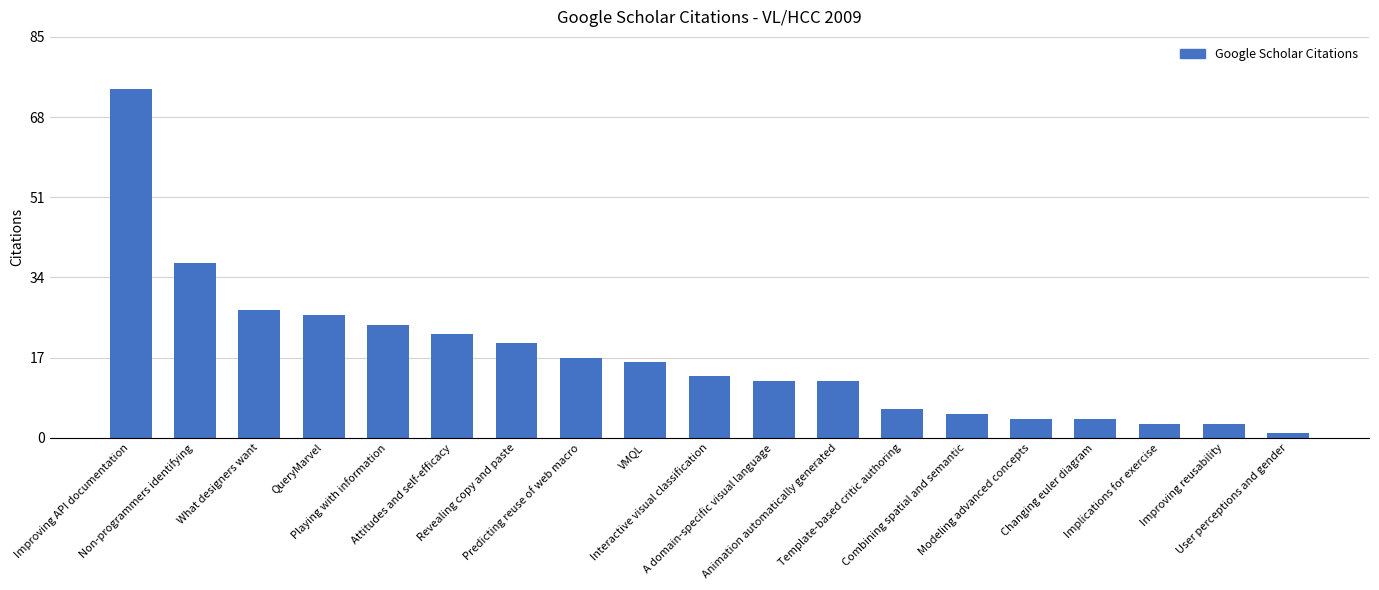

How many categories are shown in the chart?

19